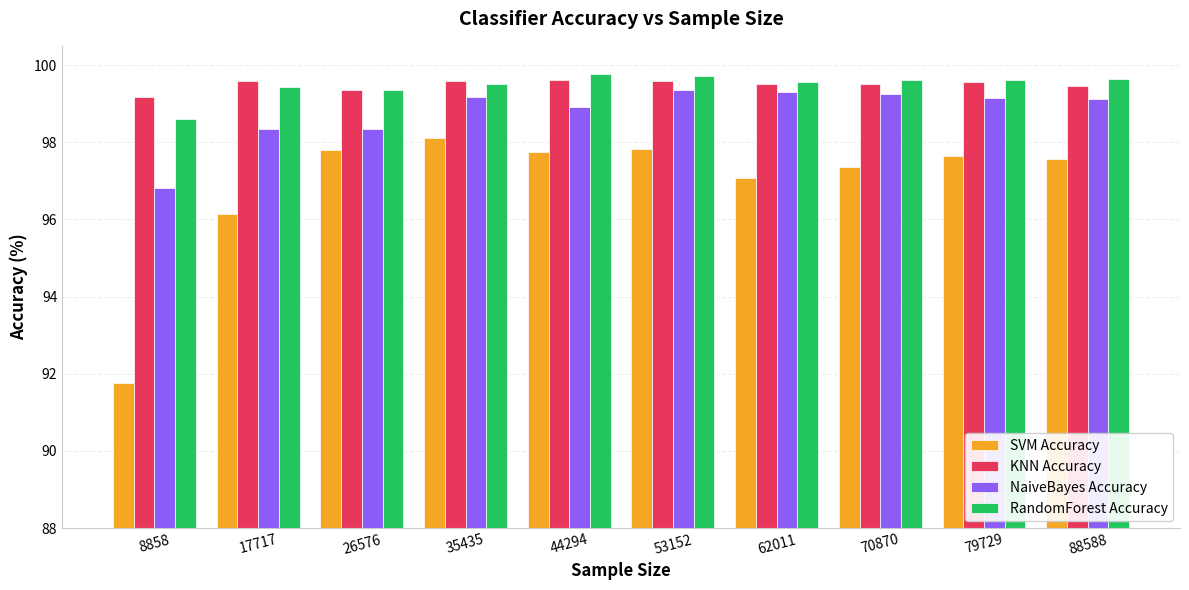

How many bars are there in total?

40